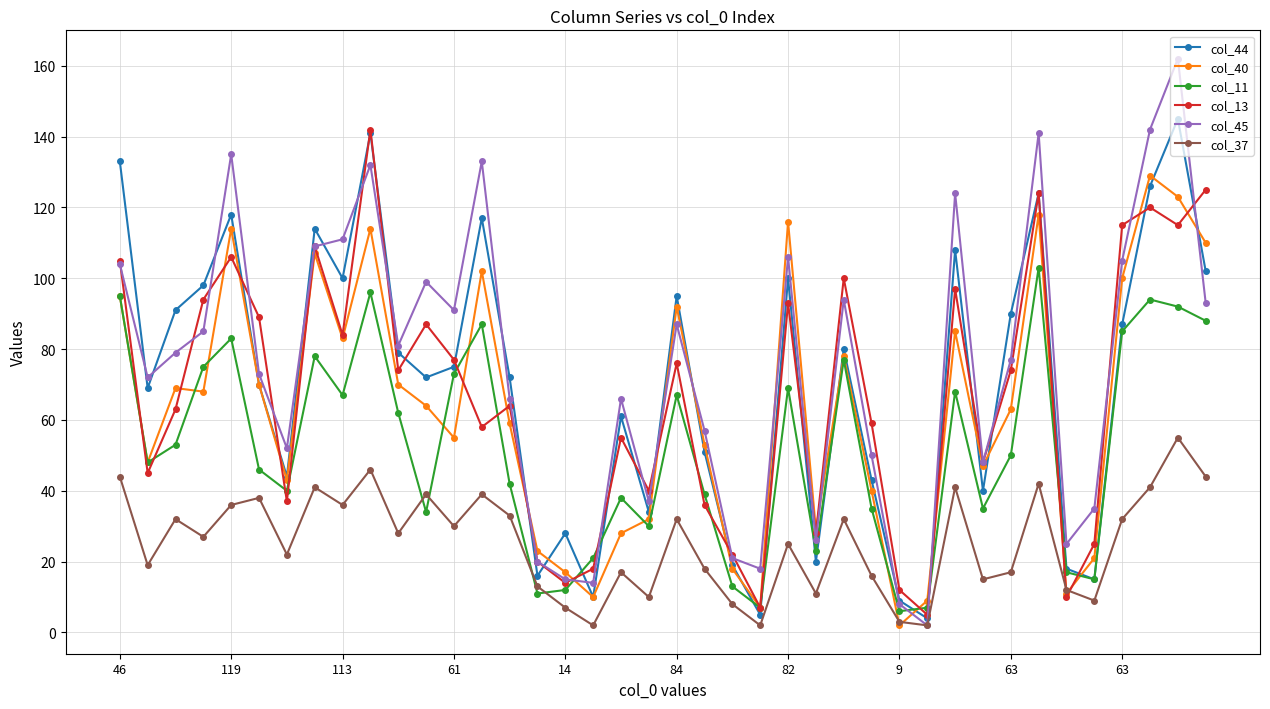

What is the maximum value shown in the chart?

162